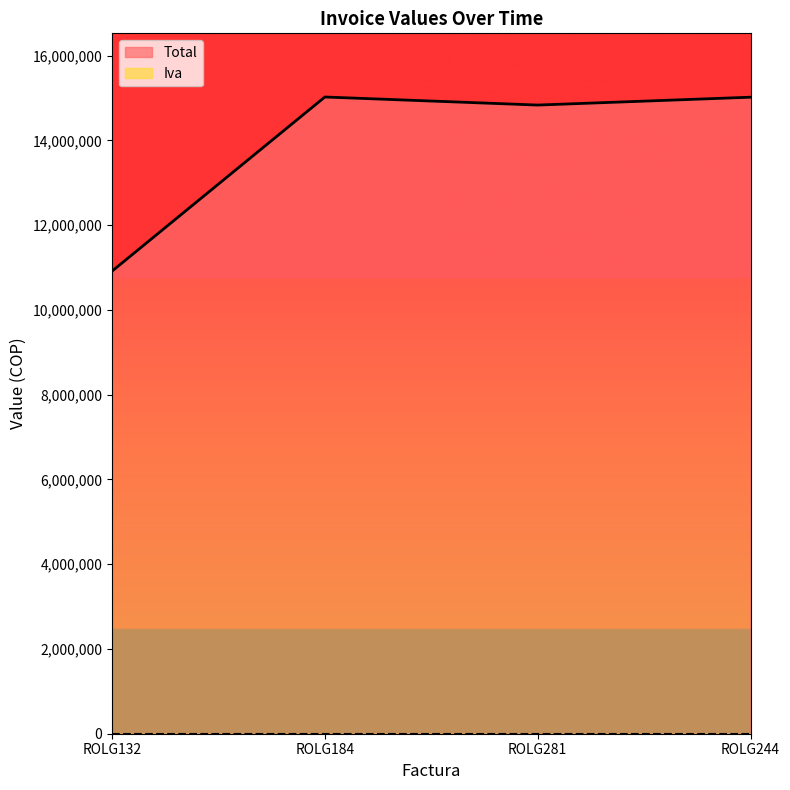

What is the average value?

13945537